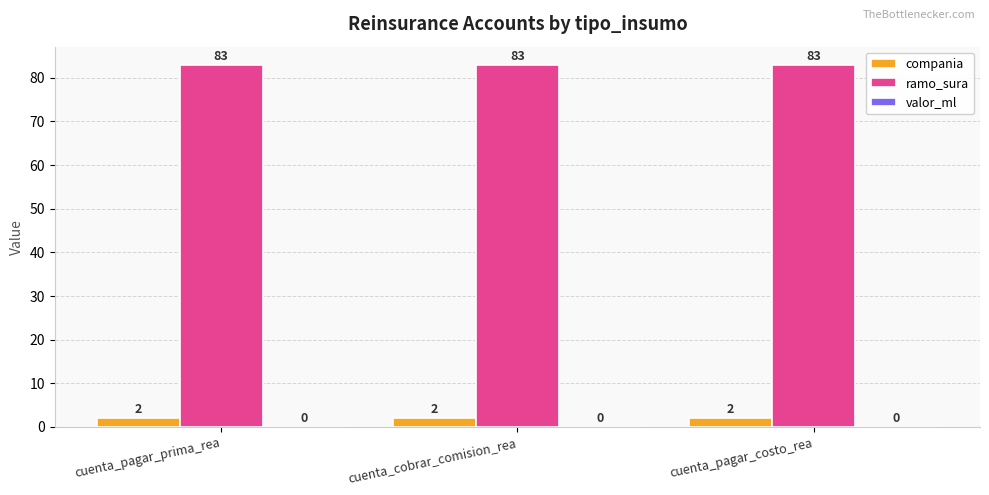

How many groups of bars are there?

3